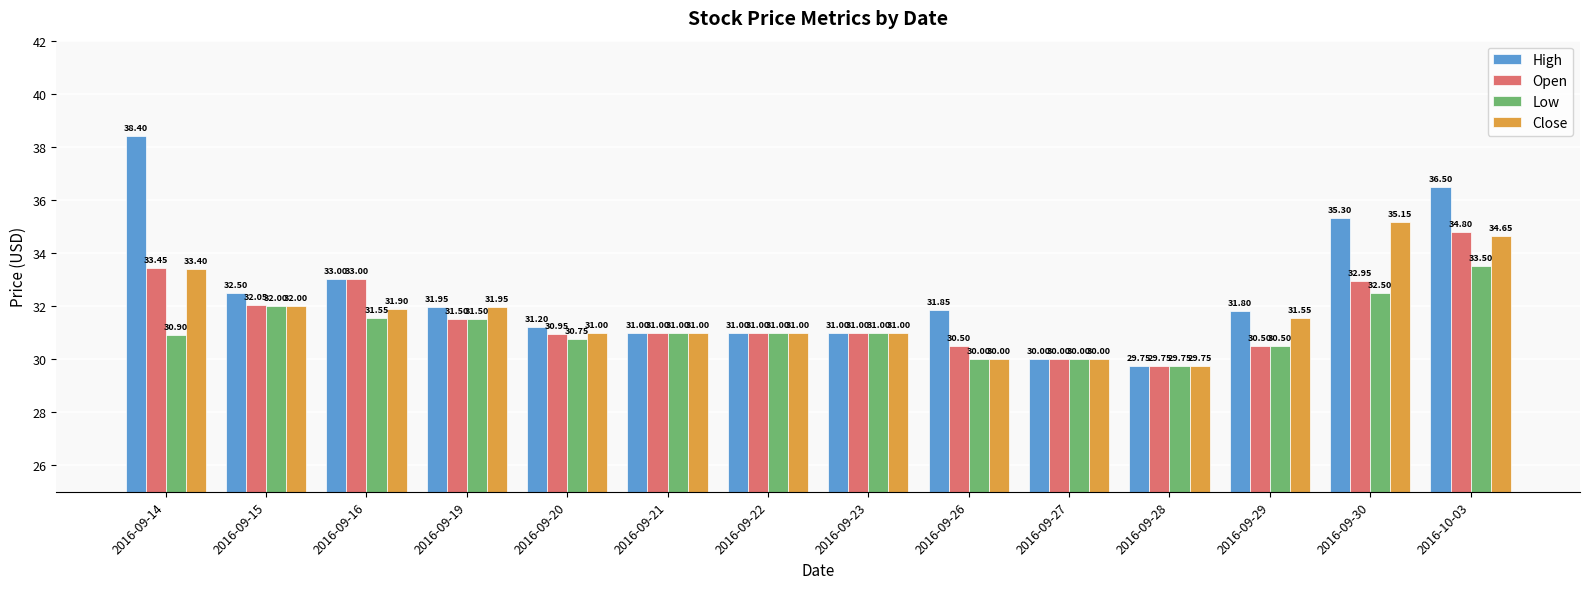

Is the value of Low at 2016-09-16 greater than the value of Open at 2016-09-14?

No